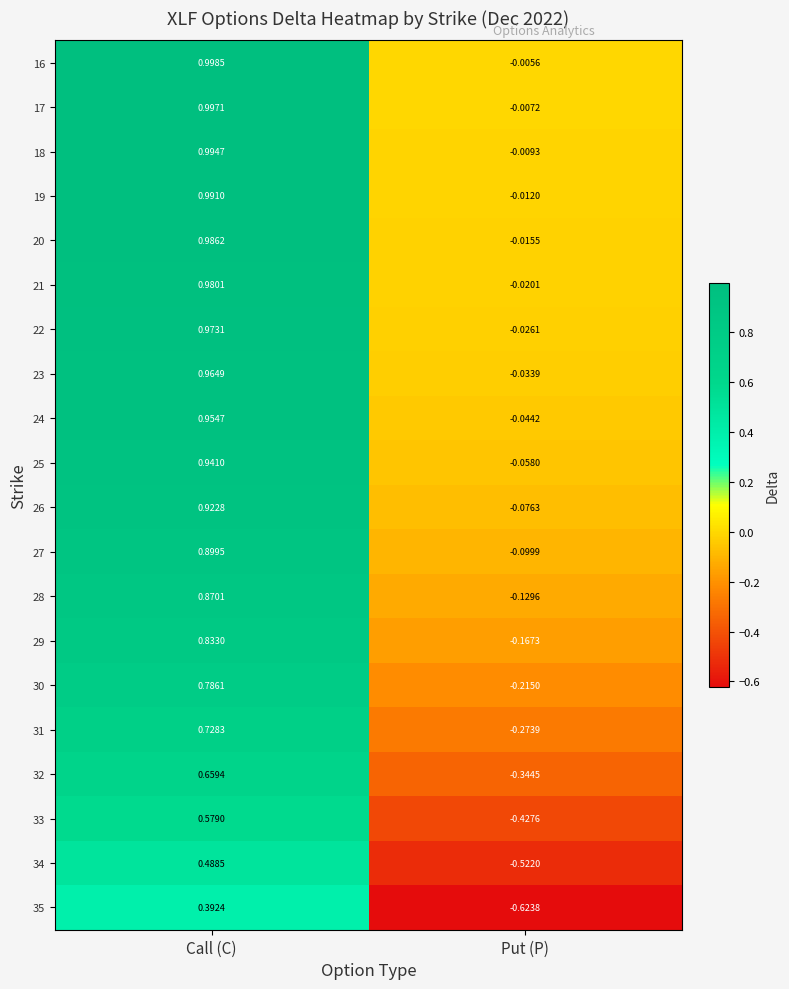

Is the value of 21 at Put (P) greater than the value of 34 at Put (P)?

Yes